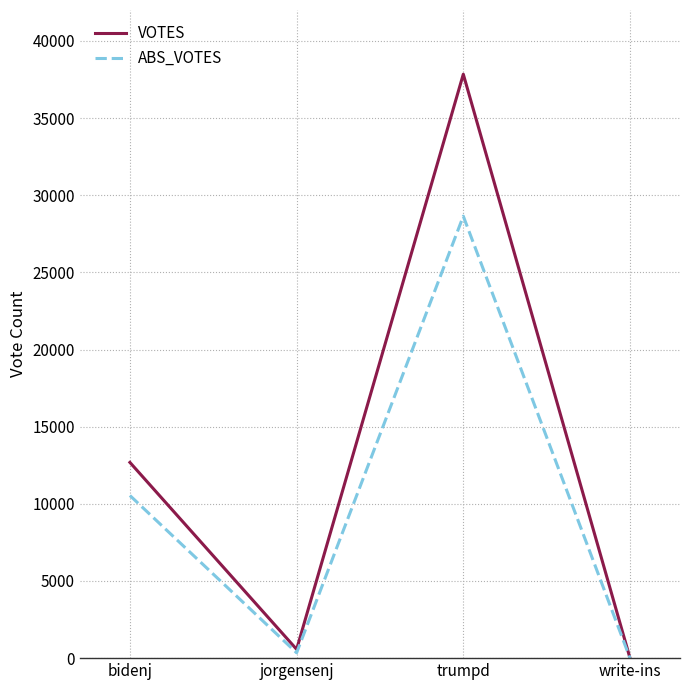

What is the approximate value of VOTES at bidenj?

12683